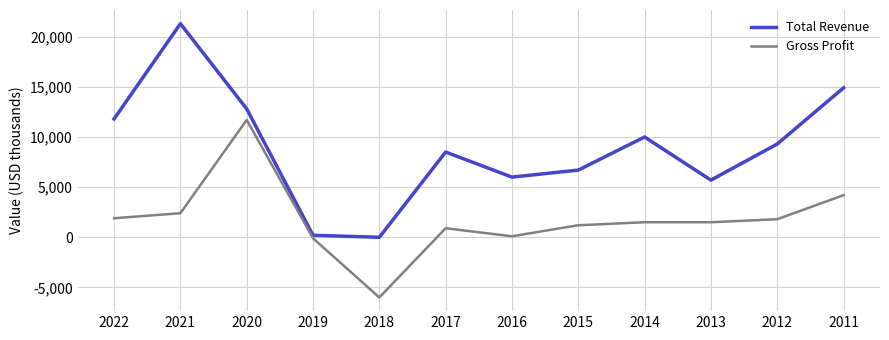

Is the value of Total Revenue at 2021 greater than the value of Gross Profit at 2015?

Yes